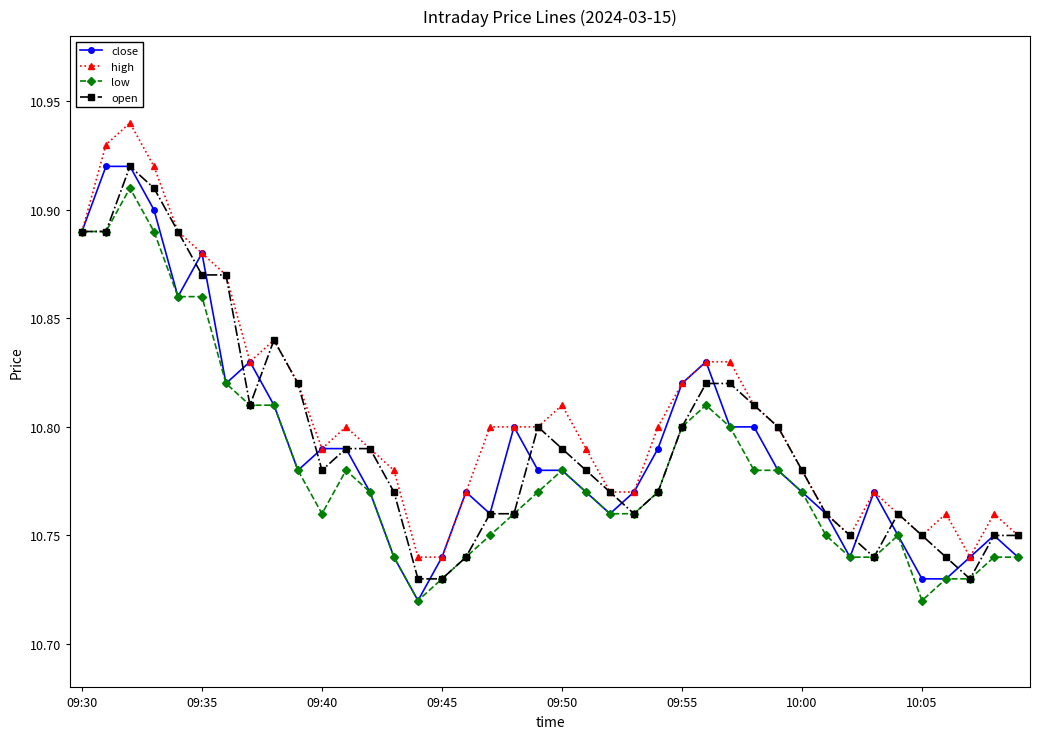

What is the difference between the maximum and second lowest values in the low series?

0.2